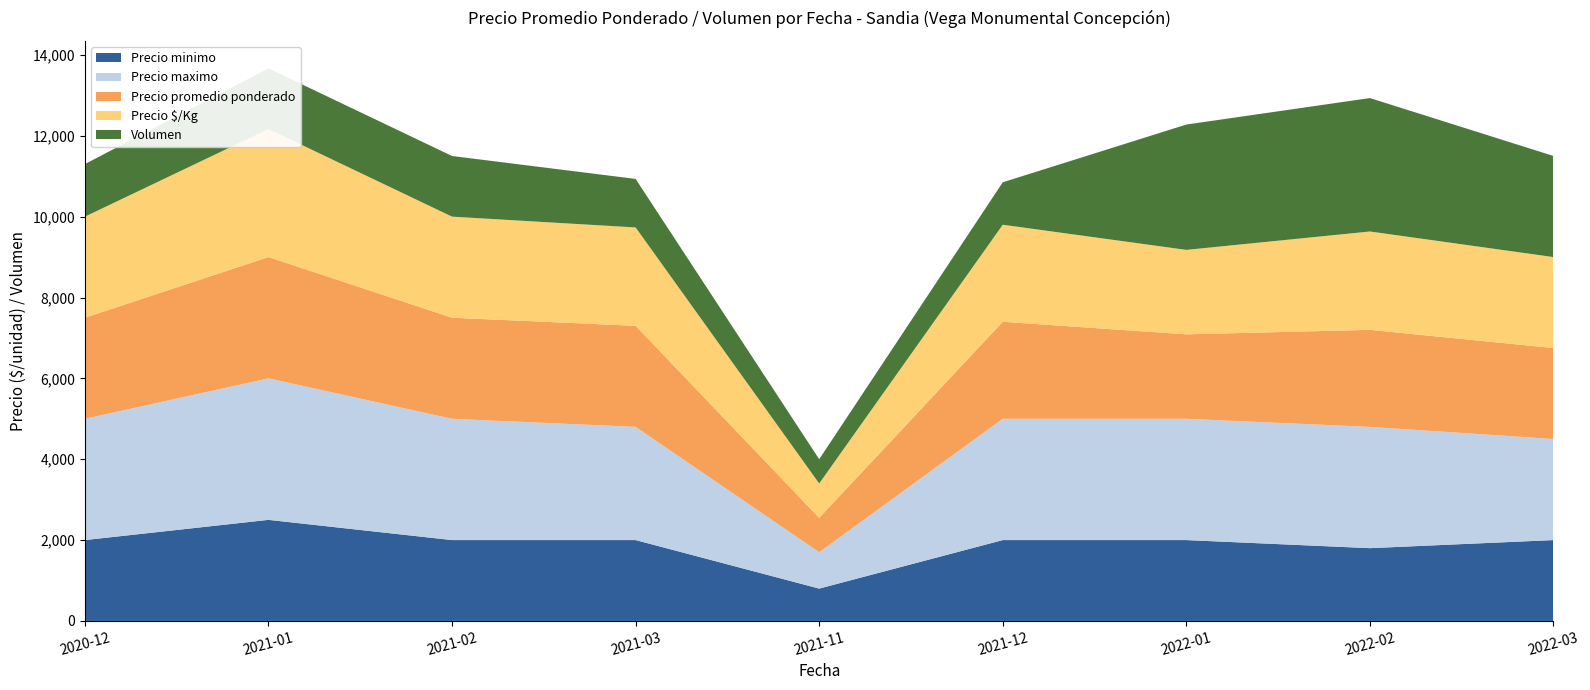

Reading right to left, list all the values displayed in this chart.

Precio minimo: 2000	1800	2000	2000	800	2000	2000	2500	2000
Precio maximo: 2500	3000	3000	3000	900	2800	3000	3500	3000
Precio promedio ponderado: 2250	2400	2089	2400	850	2500	2500	3000	2500
Precio $/Kg: 2250	2433	2089	2400	850	2433	2500	3167	2500
Volumen: 2500	3300	3100	1050	600	1200	1500	1500	1300